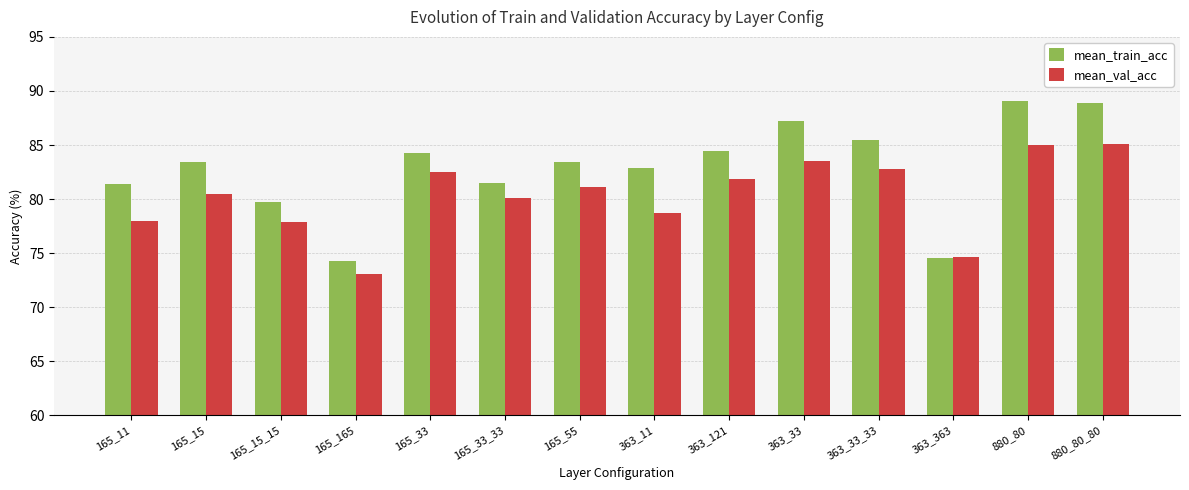

What is the sum of all mean_train_acc values?

1160.6